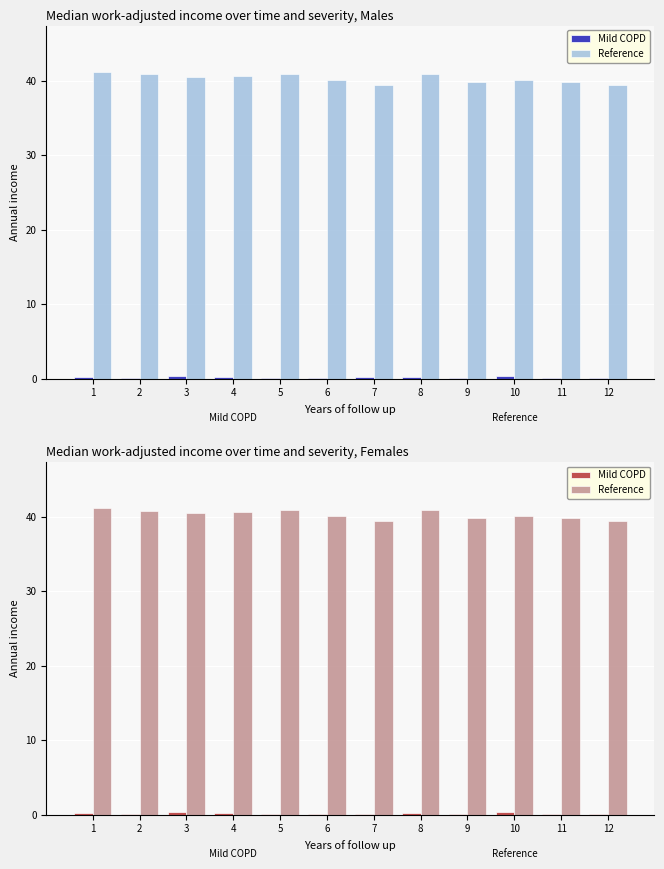

Which category has the highest value across all series?

1